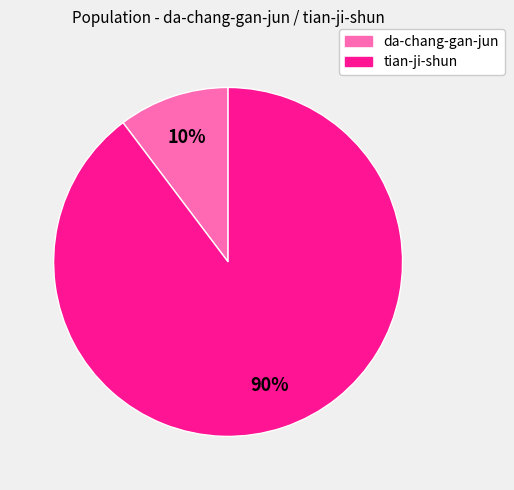

To the nearest percent, what is the combined percentage of da-chang-gan-jun and tian-ji-shun?

100%